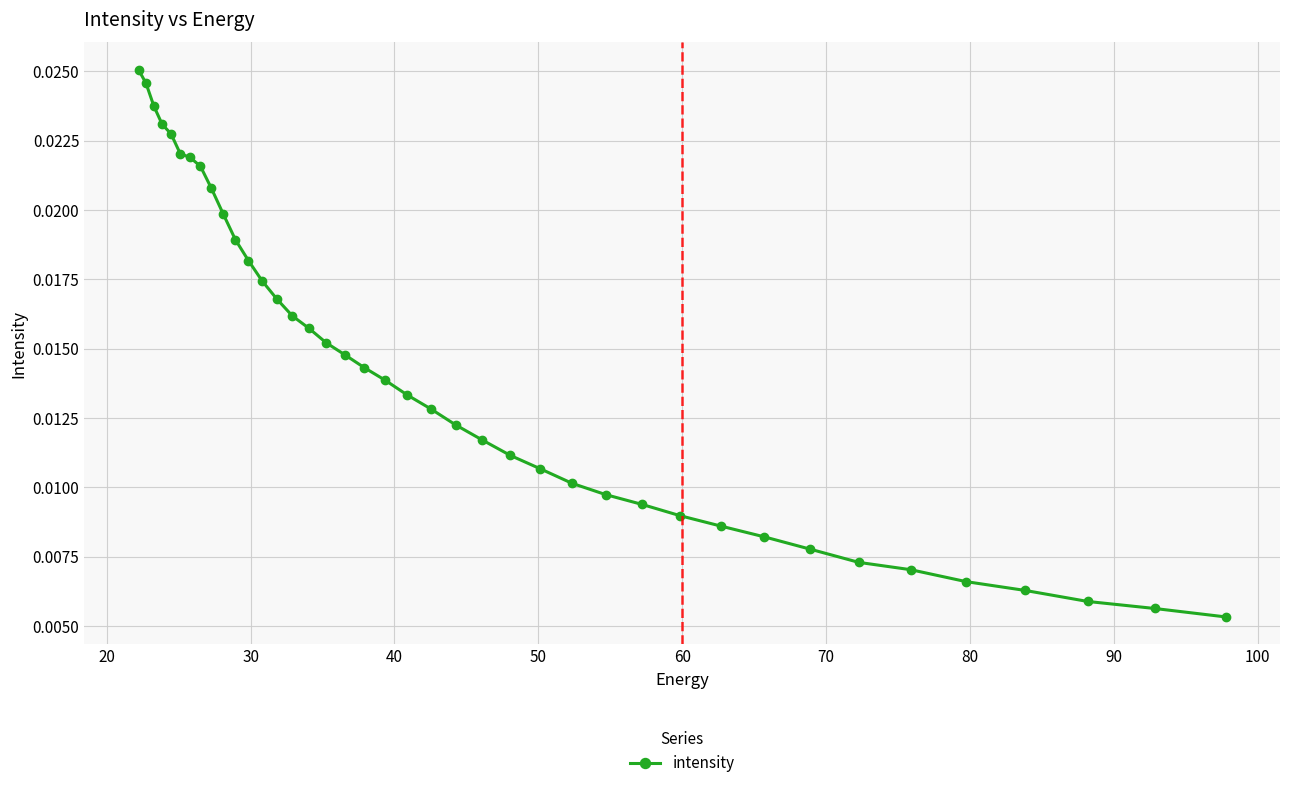

Count the values in the range 0 to 1.

40